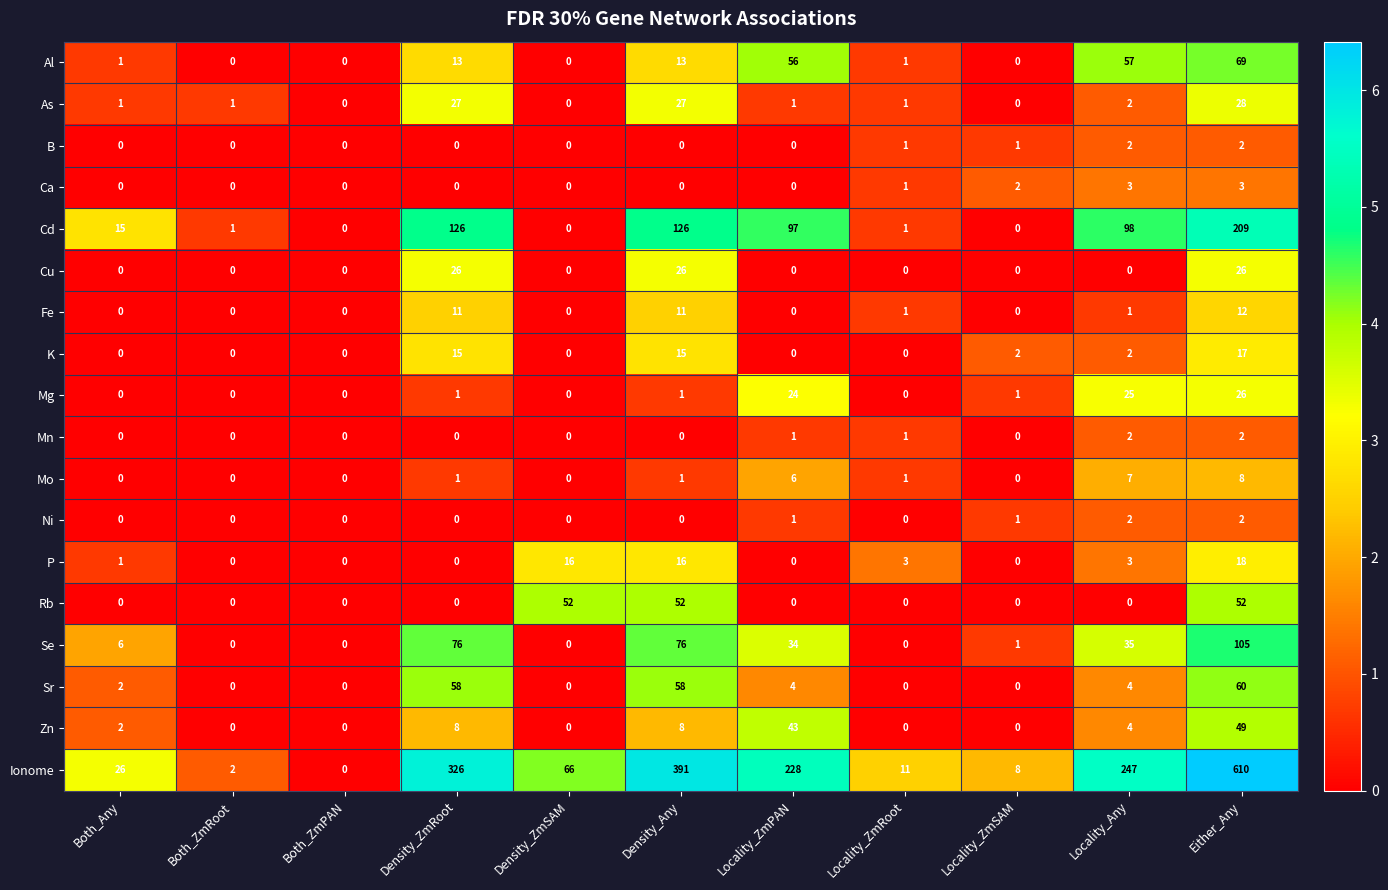

What is the sum of all Fe values?

36